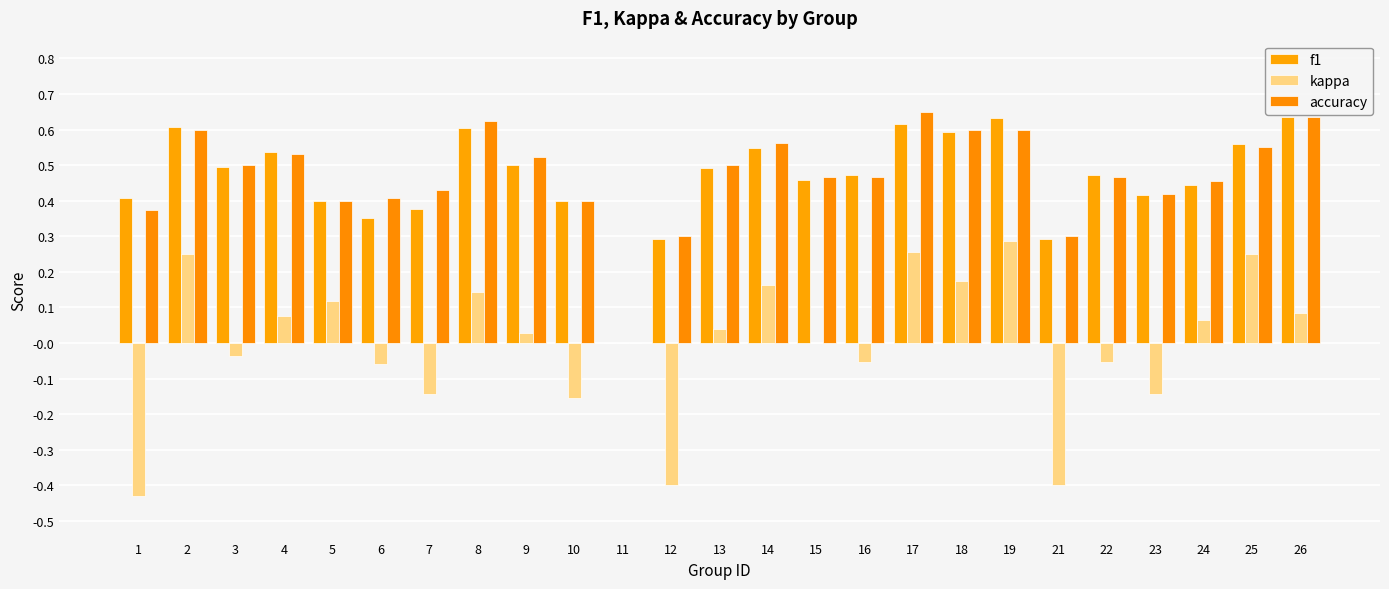

What are all the series names shown in the legend?

f1, kappa, accuracy